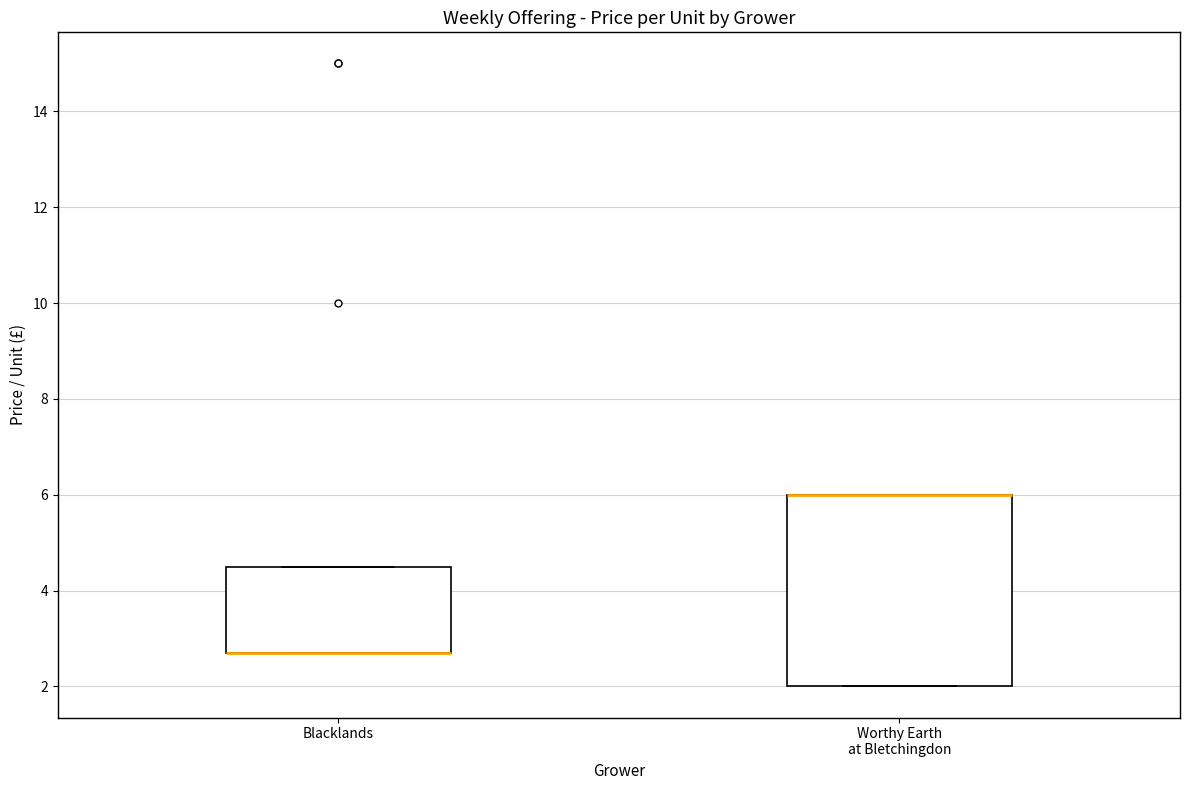

Reading left to right, transcribe this box plot: for each box, give where its median line is, the range the box spans, and where its two whiskers end, as read against the y-axis. The values are not printed on the chart, so give them approximately, as read against the axis.

Blacklands: median 2.8 (drawn on the box's lower edge), box 2.8 to 4.6, whiskers 2.8 to 4.6
Worthy Earth at Bletchingdon: median 6.0 (drawn on the box's upper edge), box 2.0 to 6.0, whiskers 2.0 to 6.0